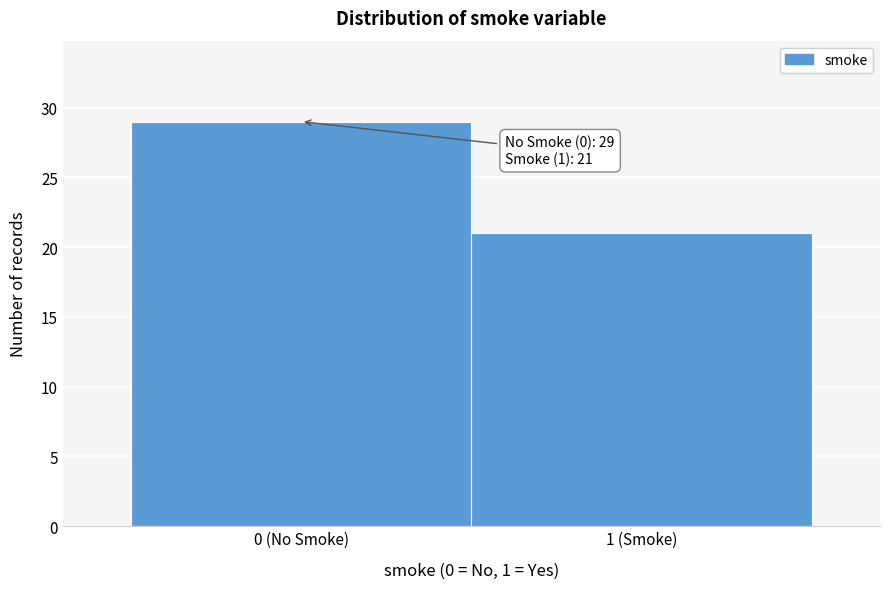

Reading right to left, extract all data points from this chart.

21	29